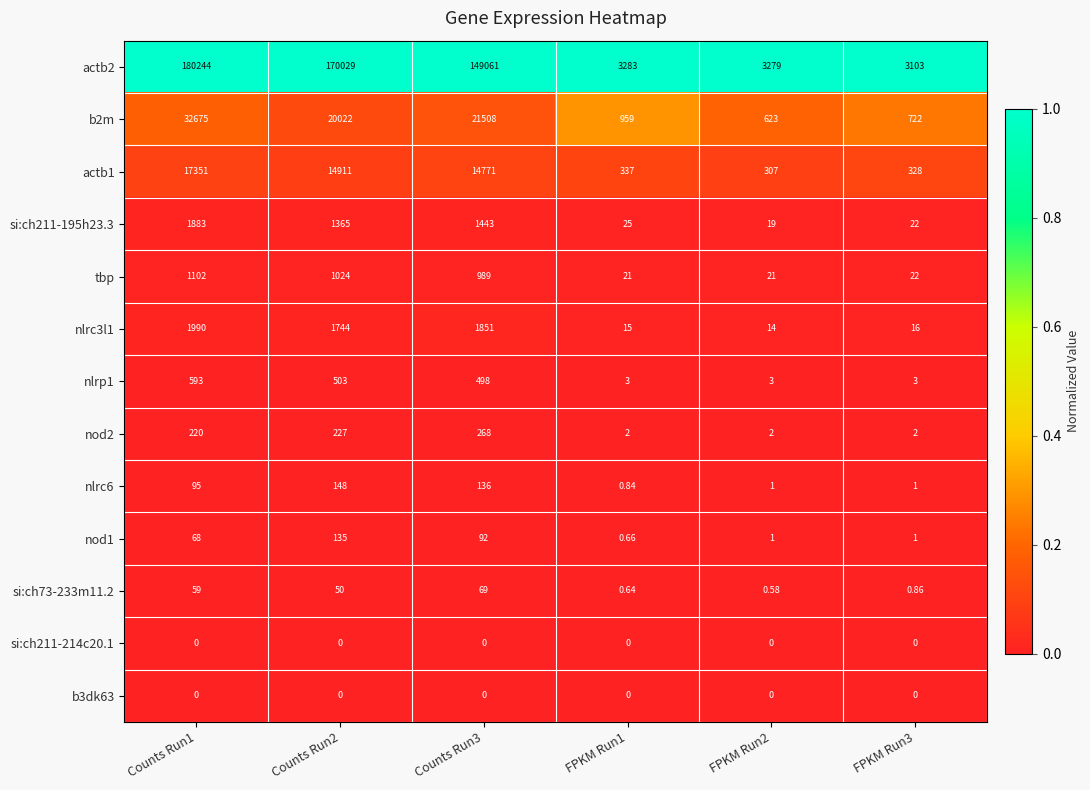

Is the value of nod1 at Counts Run1 greater than the value of nod2 at Counts Run2?

No